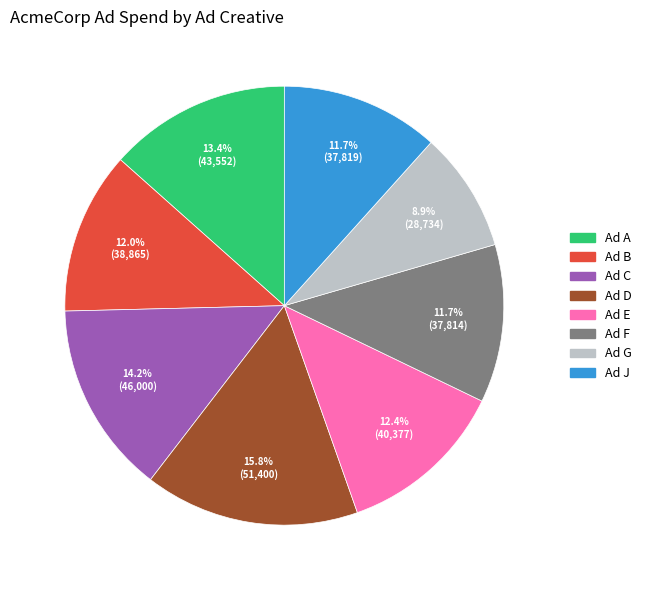

Is Ad D the majority of the pie?

No